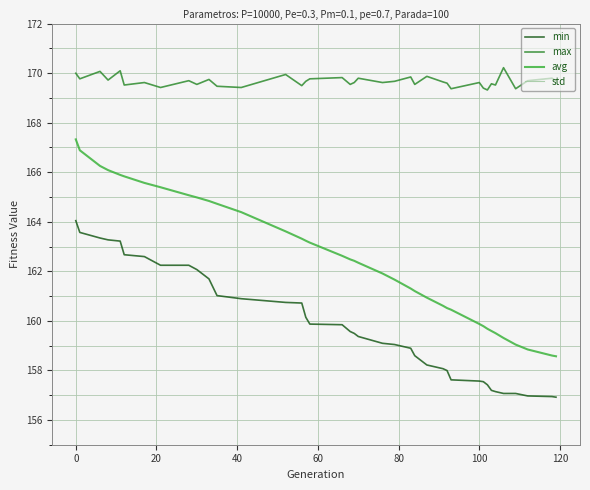

True or false: min and avg cross at least once.

False